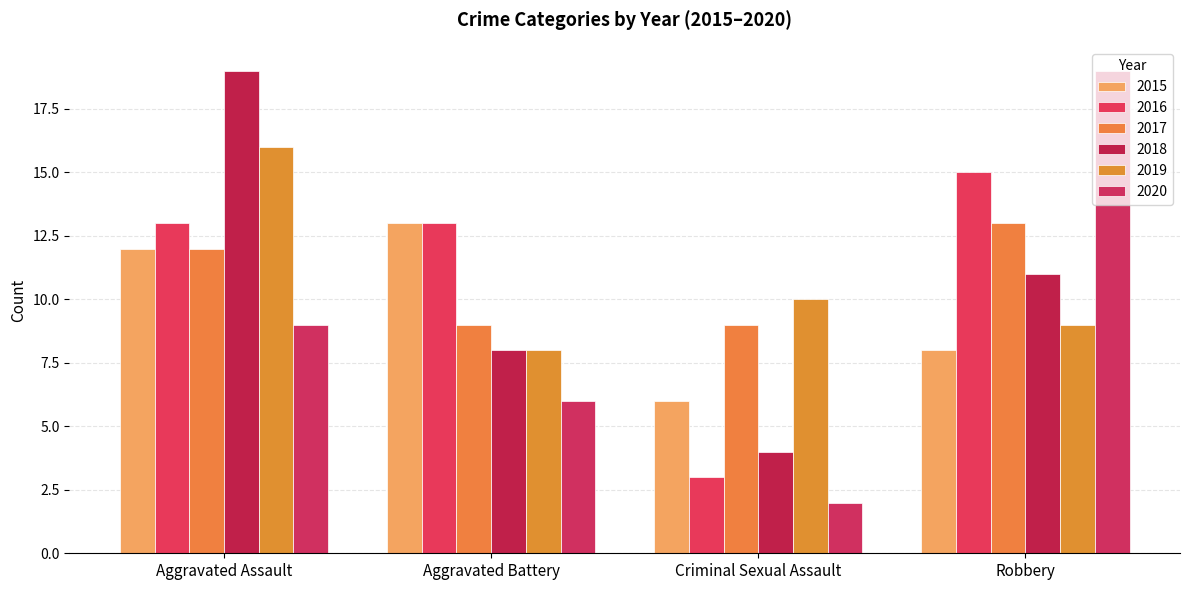

Is the value of 2017 at Criminal Sexual Assault greater than the value of 2020 at Robbery?

No